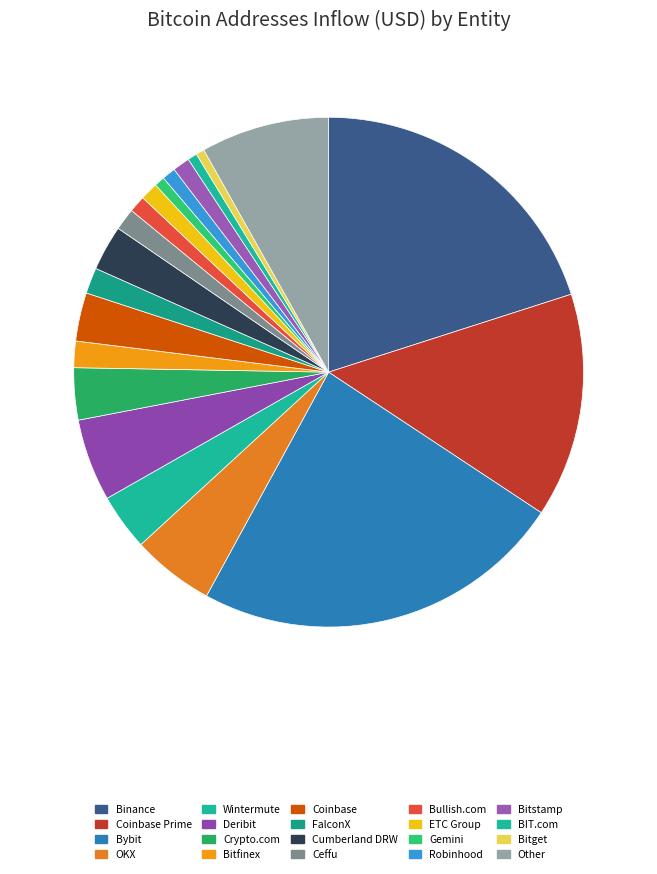

What is the change in value from ETC Group to Bitget?

-926357602.7